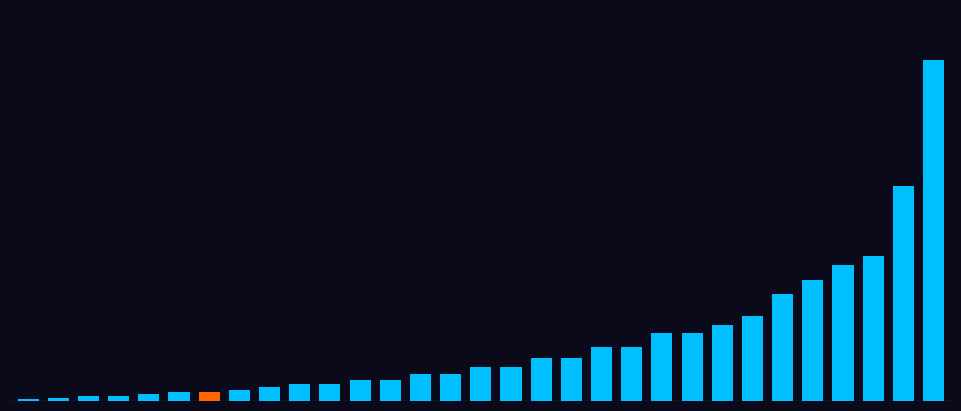

What is the difference between the maximum and minimum values?

993.7